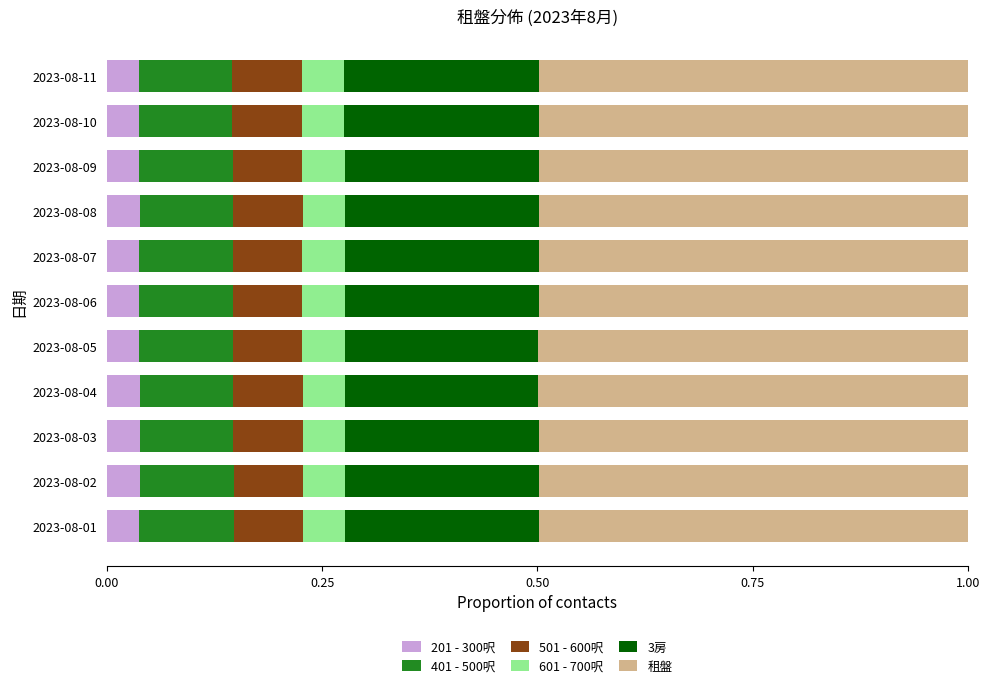

What is the total value across all series at 2023-08-06?

1.0